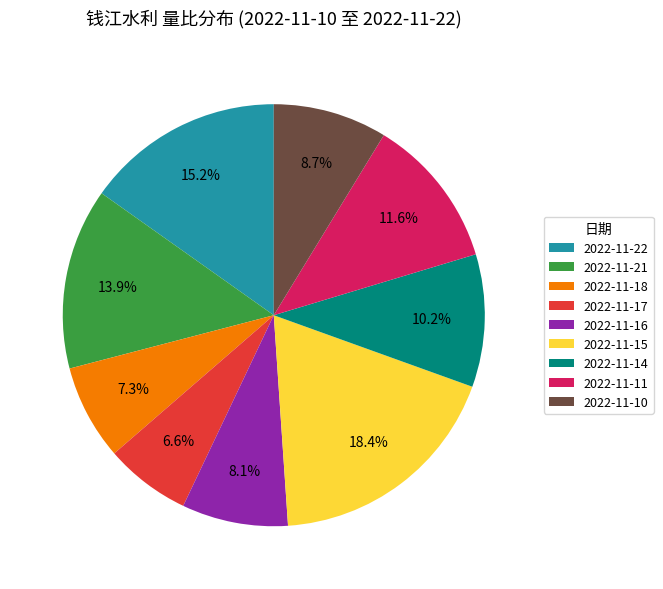

To the nearest percent, what is the combined percentage of 2022-11-17 and 2022-11-18?

14%